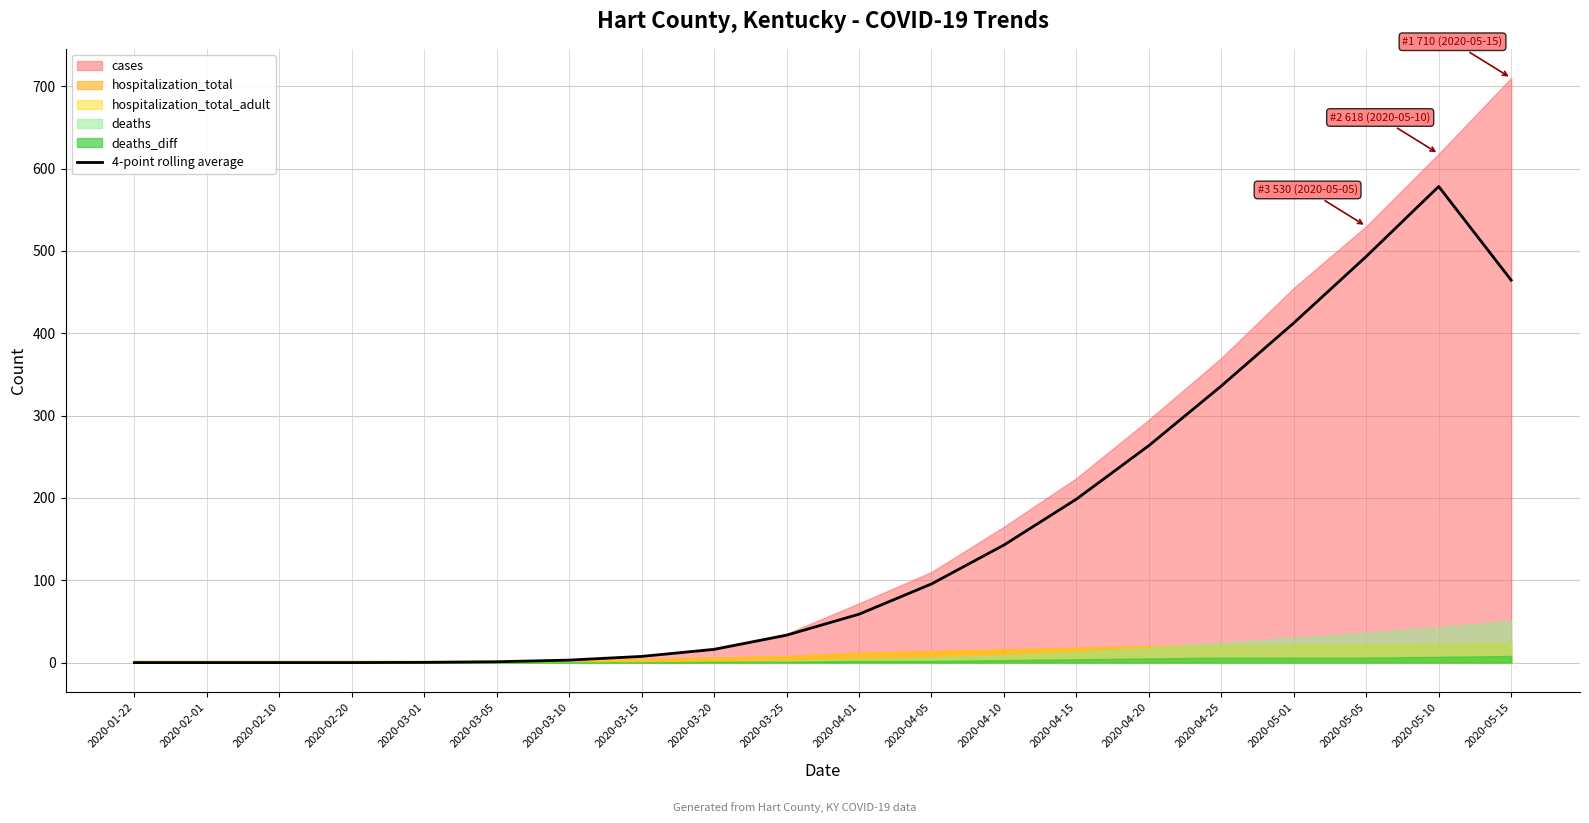

Between 2020-05-01 and 2020-02-20, which is larger?

2020-05-01